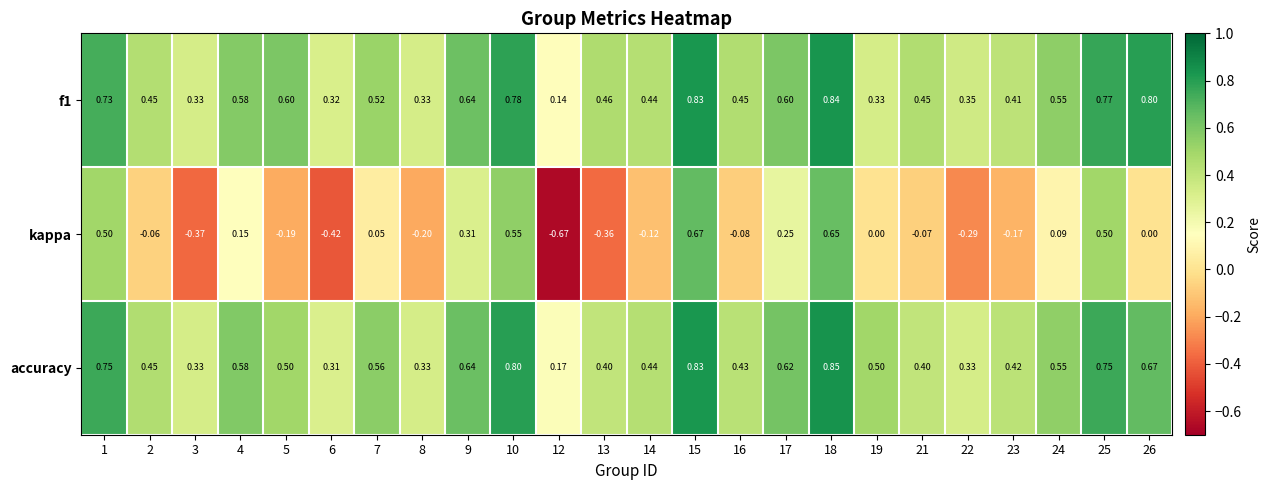

Is the value of f1 at 14 greater than the value of accuracy at 19?

No